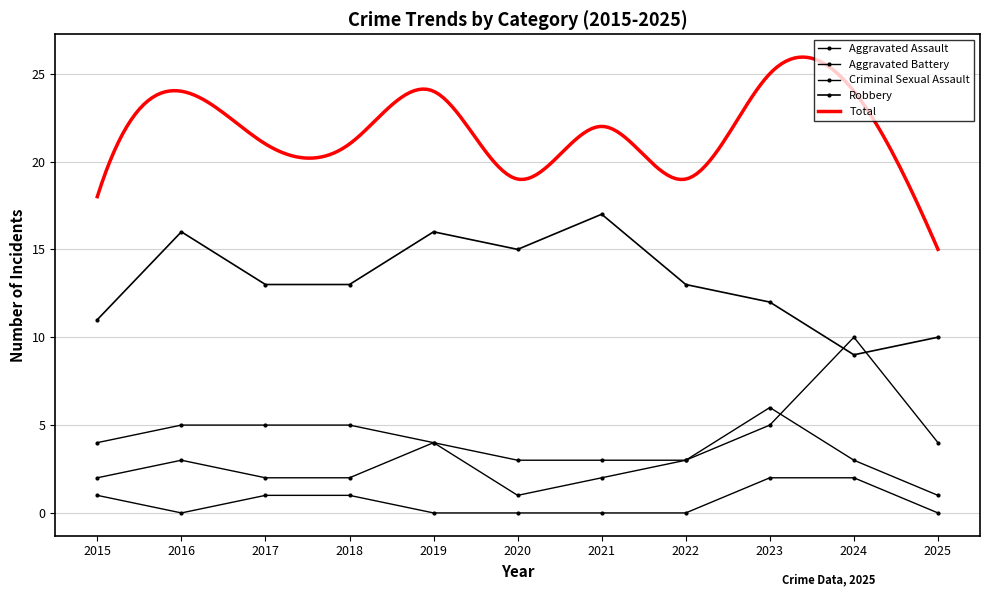

Between 2019 and 2018, which is larger?

2019